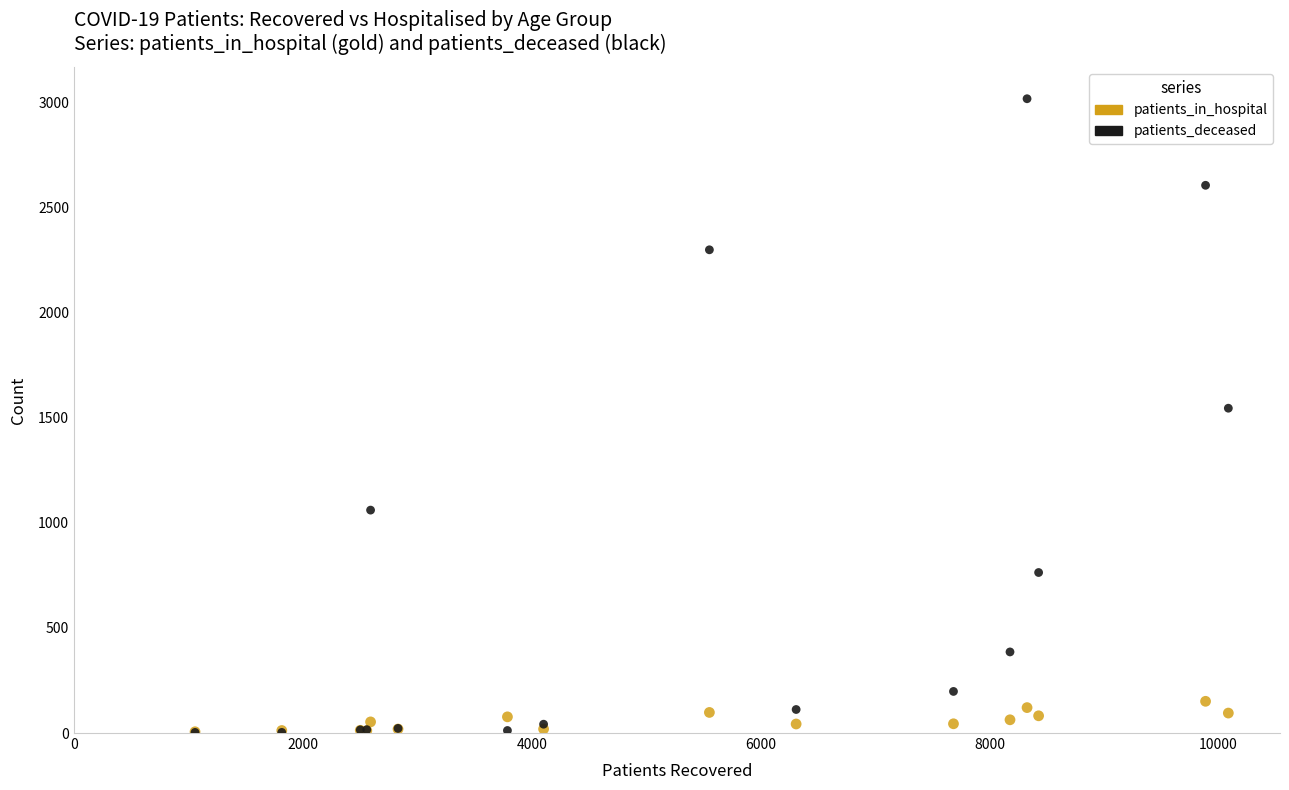

Which series has the largest Y range (max minus min)?

patients_deceased